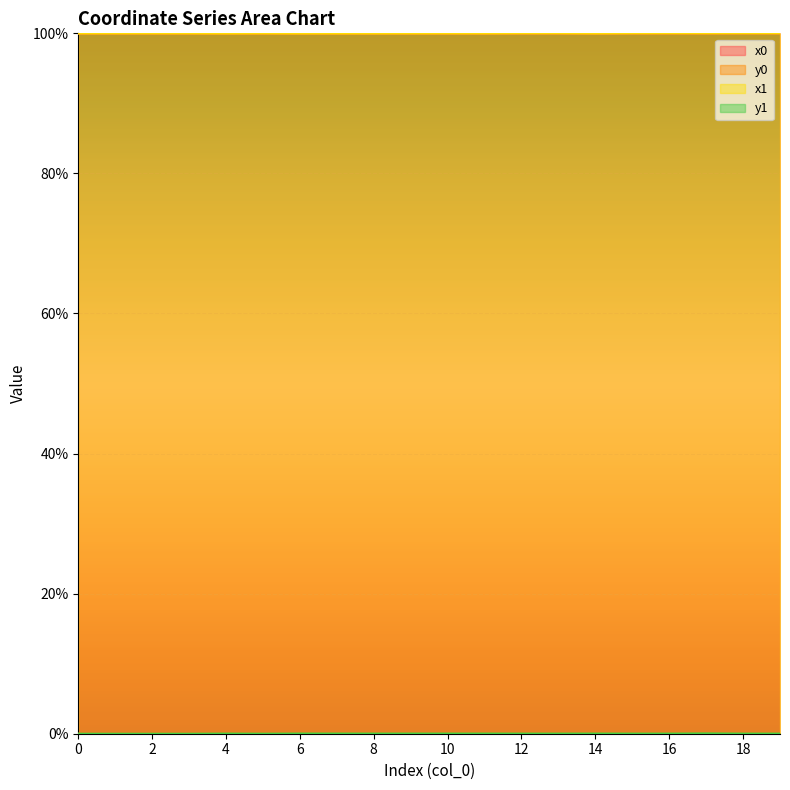

Where is the first local maximum for x0?

5